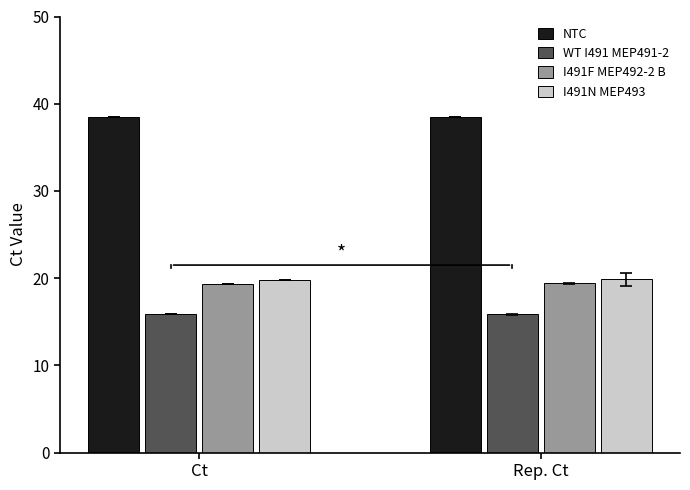

What is the highest value of the WT I491 MEP491-2 series?

15.9